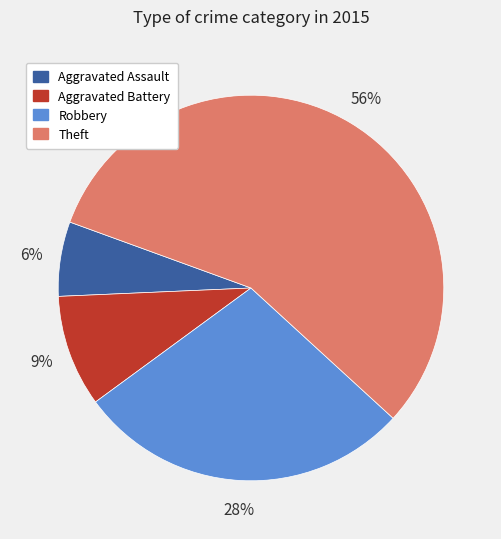

Is there any slice that represents more than half of the pie?

Yes